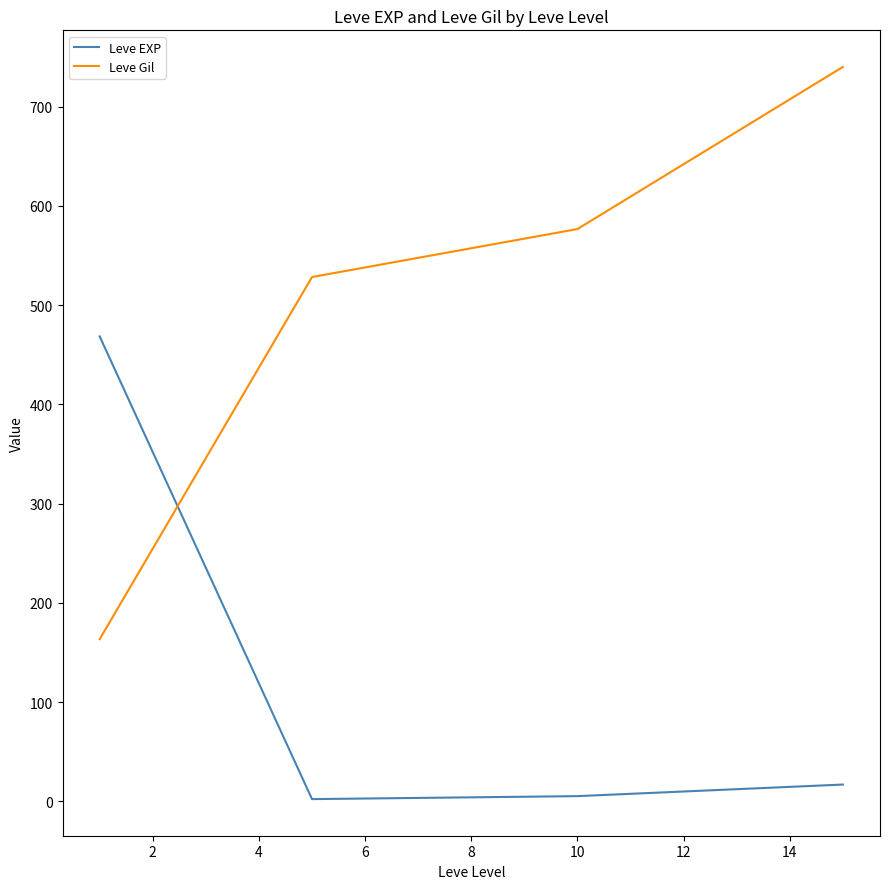

True or false: Leve Gil has more than 0 points higher than both neighbors.

False